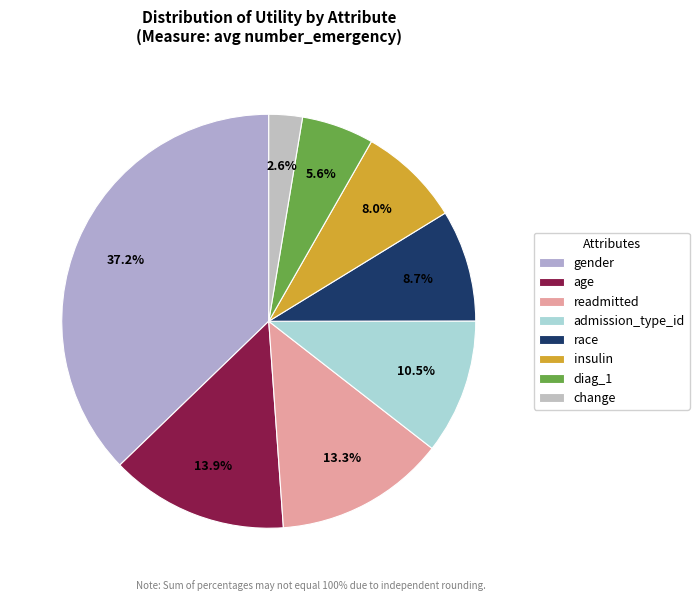

To the nearest percent, what percentage of the pie is insulin?

8%